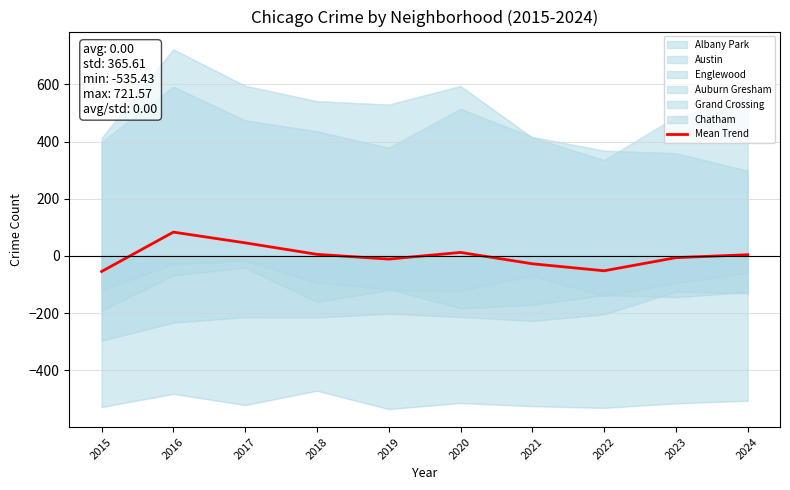

How many lines are shown in the chart?

7